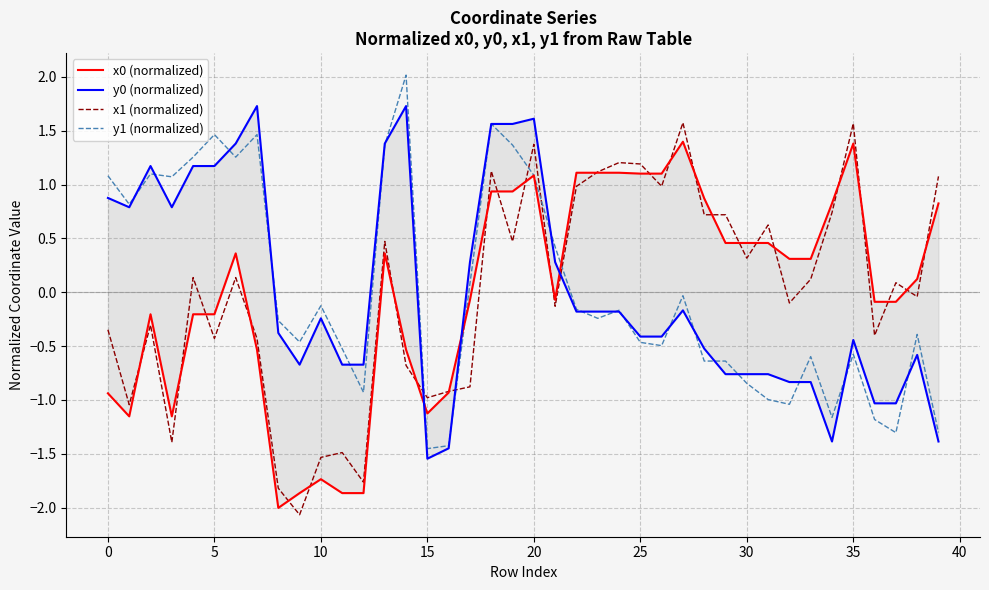

What is the label of the 17th point from the left?

16